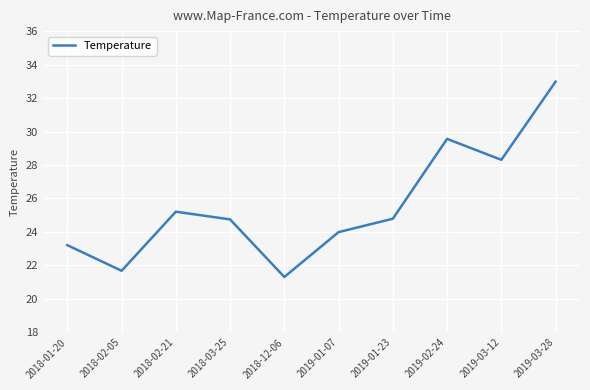

The chart shows a value of 24.8 at 2019-01-23. True or false?

True